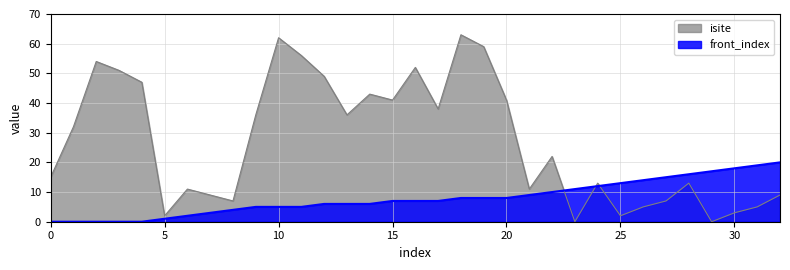

Does the chart display data point markers on the line(s)?

No